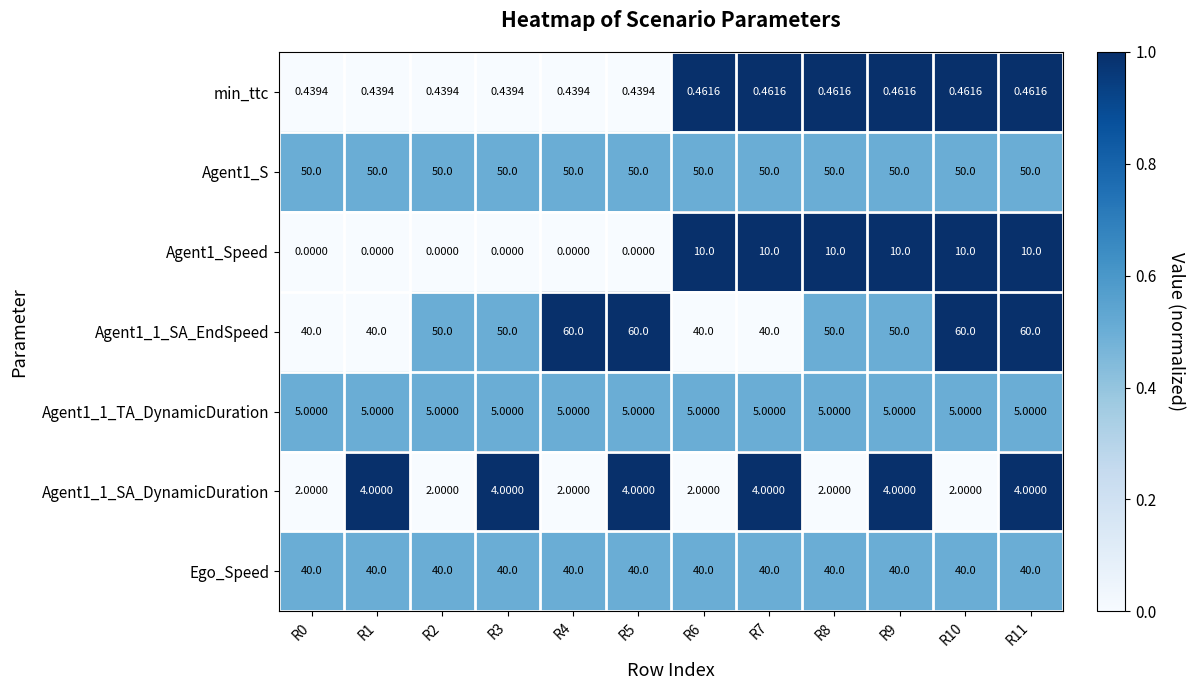

At how many categories does at least one series exceed 0?

12